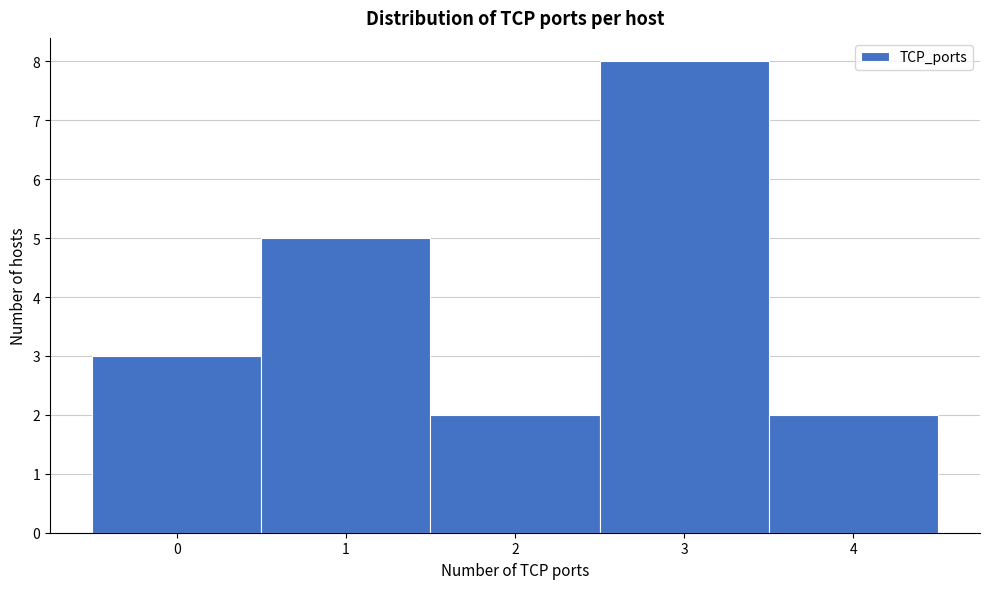

Over which range of the x-axis is the bar tallest?

2.5 to 3.5